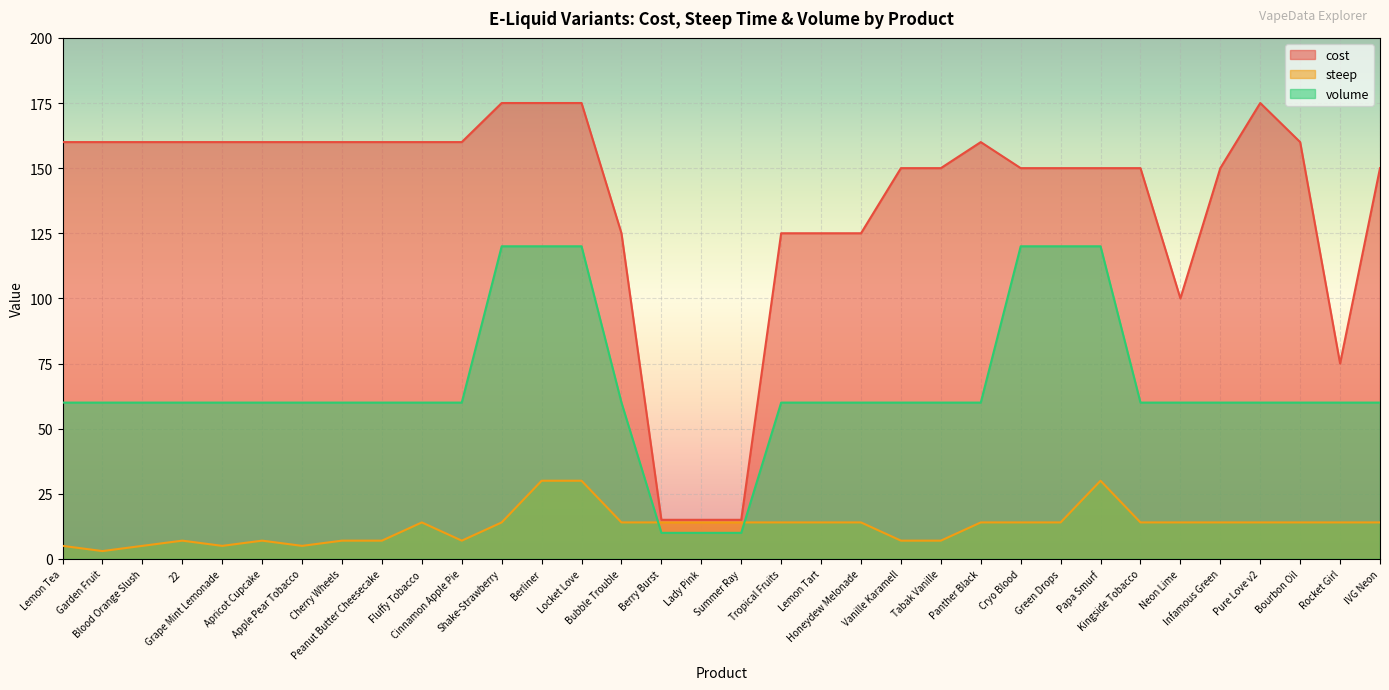

List the series in order of their overall mean, highest first.

cost, volume, steep